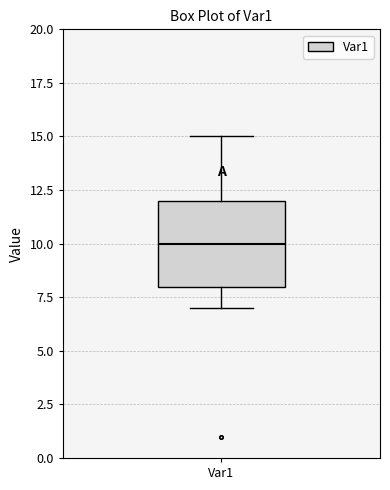

Read this box plot against the y-axis: the position of the median line, the range covered by the box, and the ends of both whiskers. The values are not printed on the chart, so give them approximately, as read against the axis.

median 10, box 8 to 12, whiskers 7 to 15